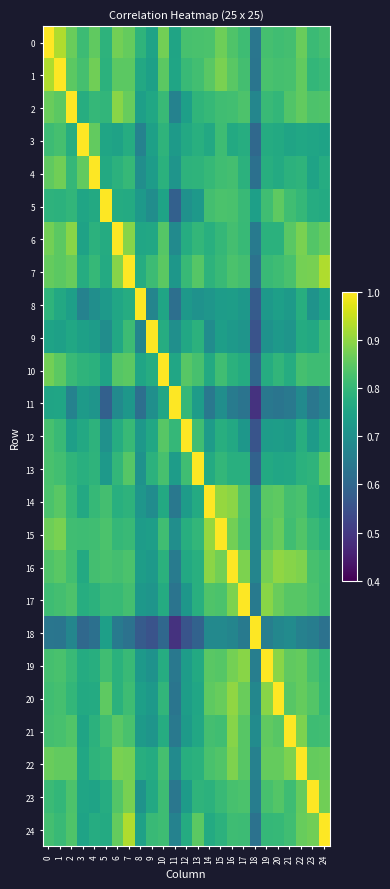

Which series has the widest spread of values?

11